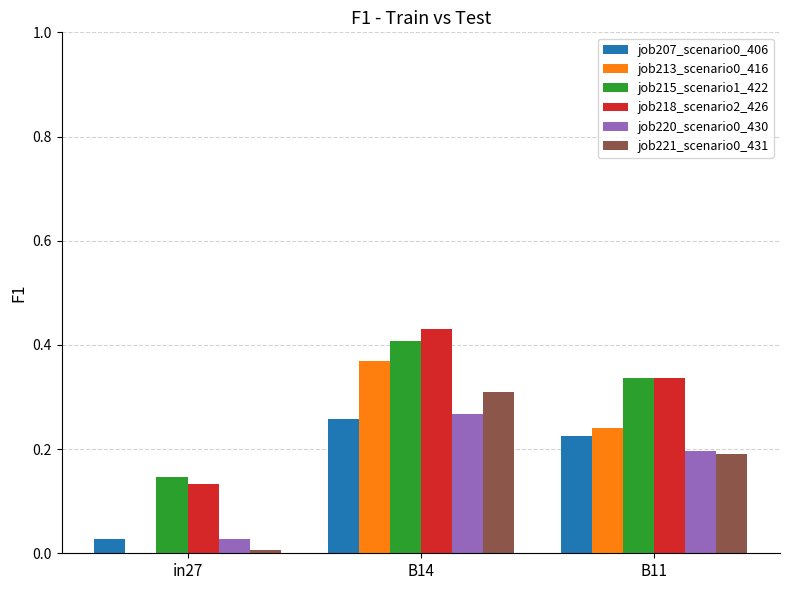

What is the sum of all job221_scenario0_431 values?

0.5